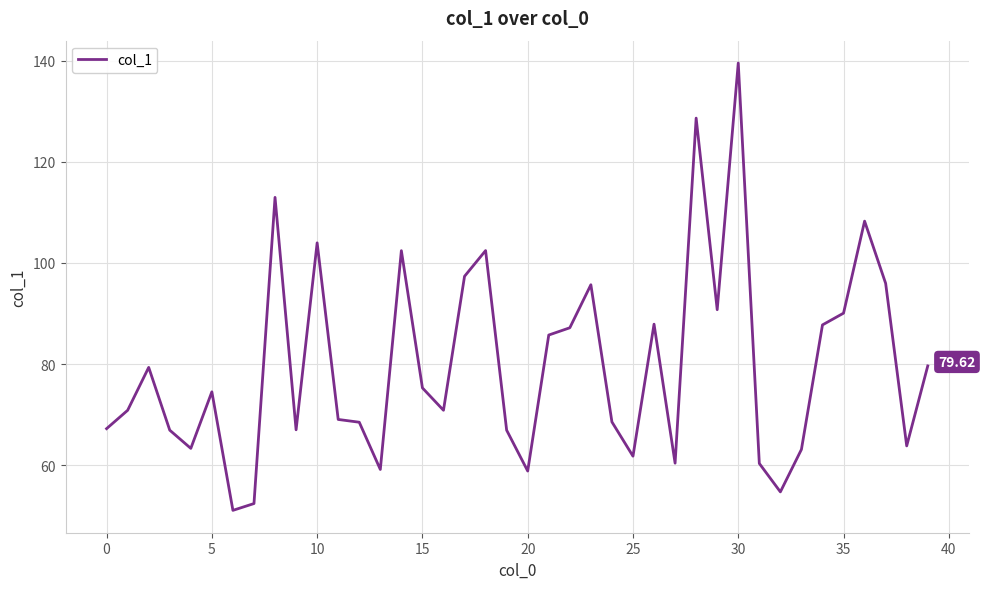

What is the difference between the maximum and minimum values?

88.6